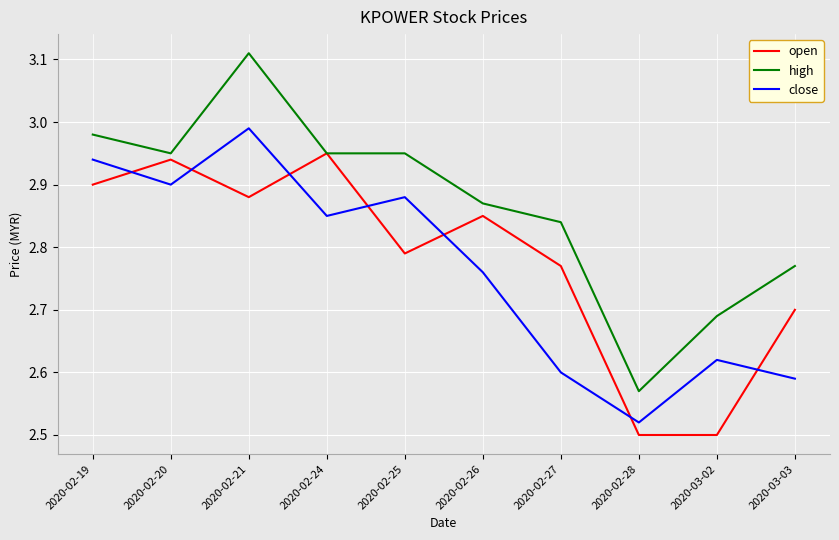

Where do close and open first cross each other?

2020-02-19 and 2020-02-20